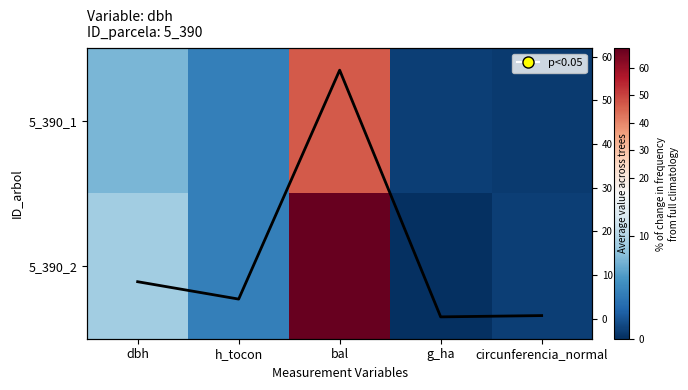

What is the sum of all 5_390_1 values?

60.2